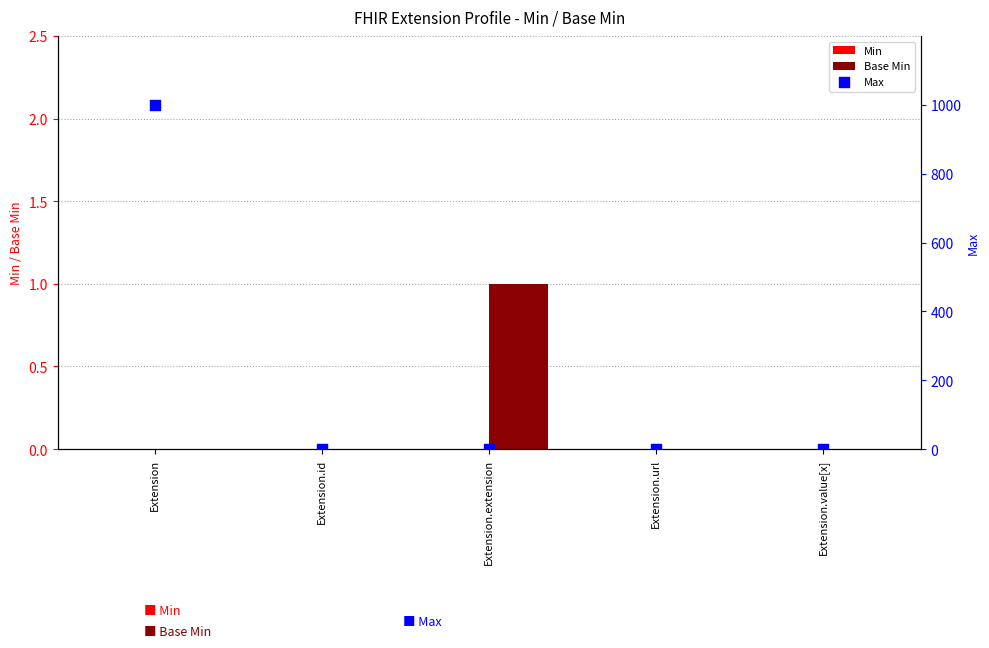

At which category is the sum across all series the highest?

Extension